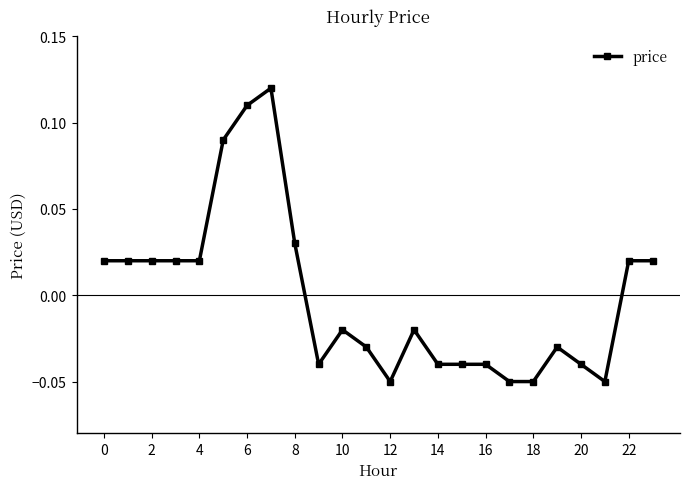

How many values are between 0 and 1?

11